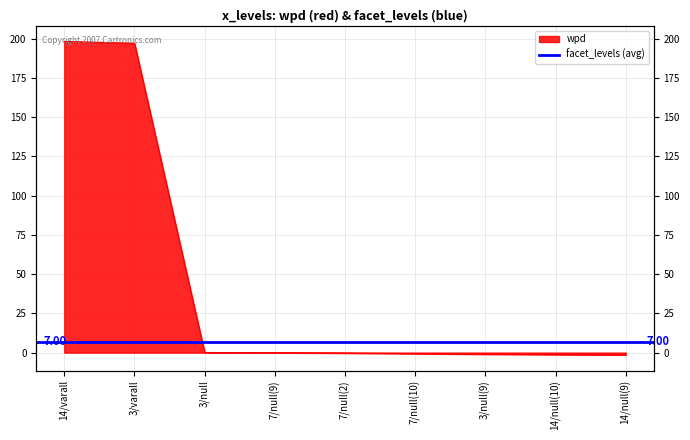

How many values are above zero?

3